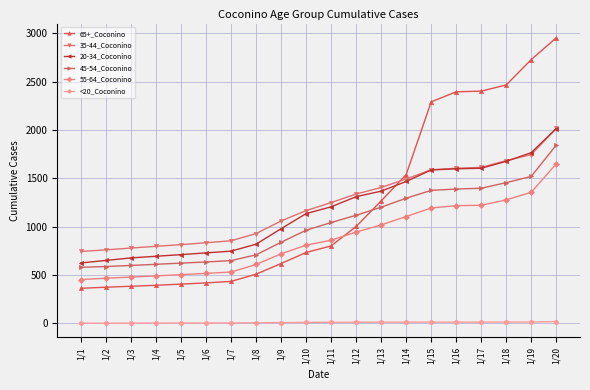

True or false: 20-34_Coconino and 55-64_Coconino intersect in this chart.

False